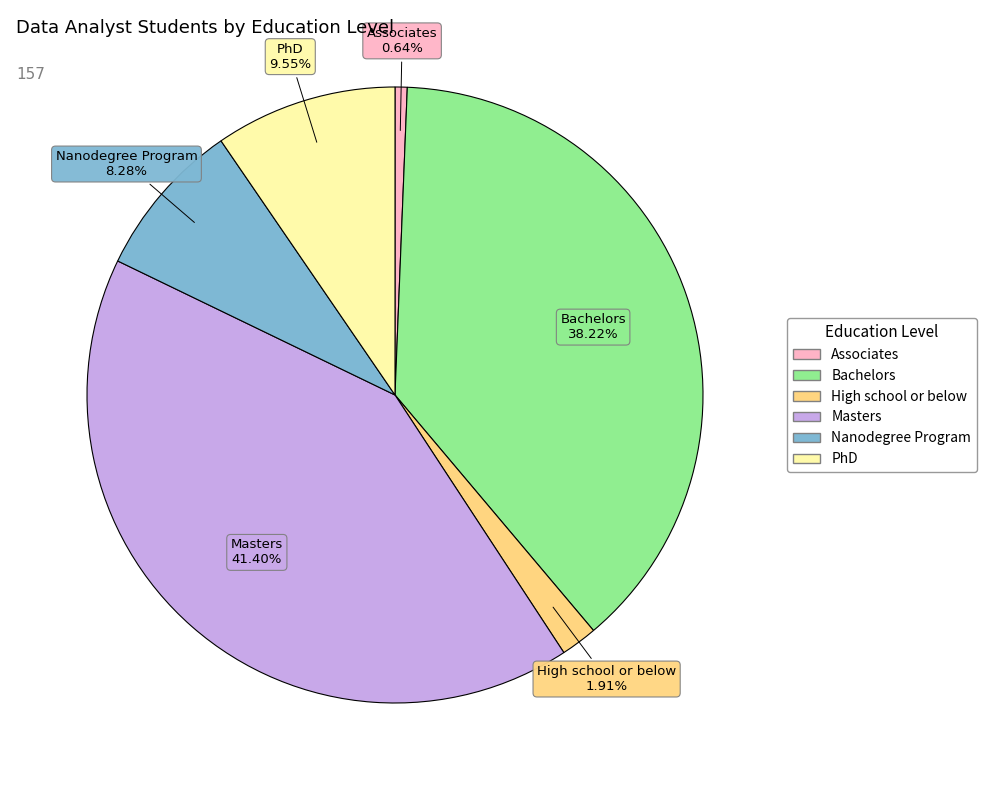

To the nearest percent, what is the difference between the largest and smallest slice percentages?

41%